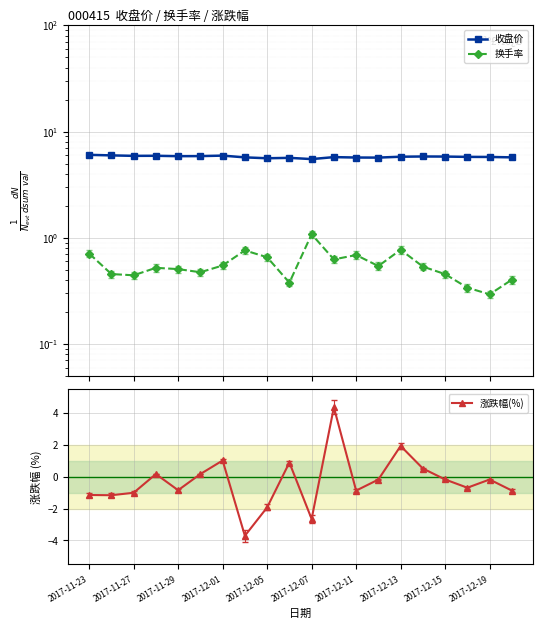

Does the chart display data point markers on the line(s)?

Yes